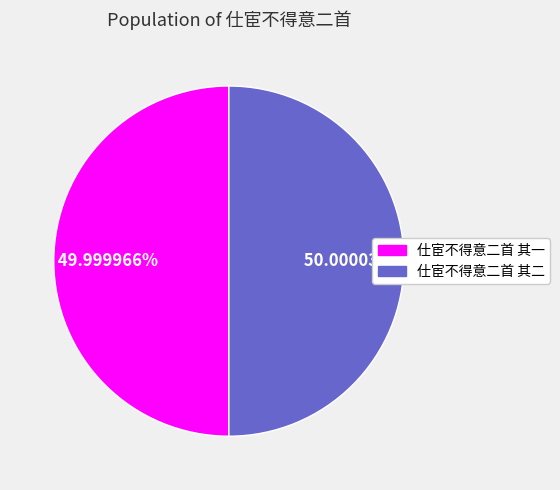

Is there any slice that represents more than half of the pie?

Yes